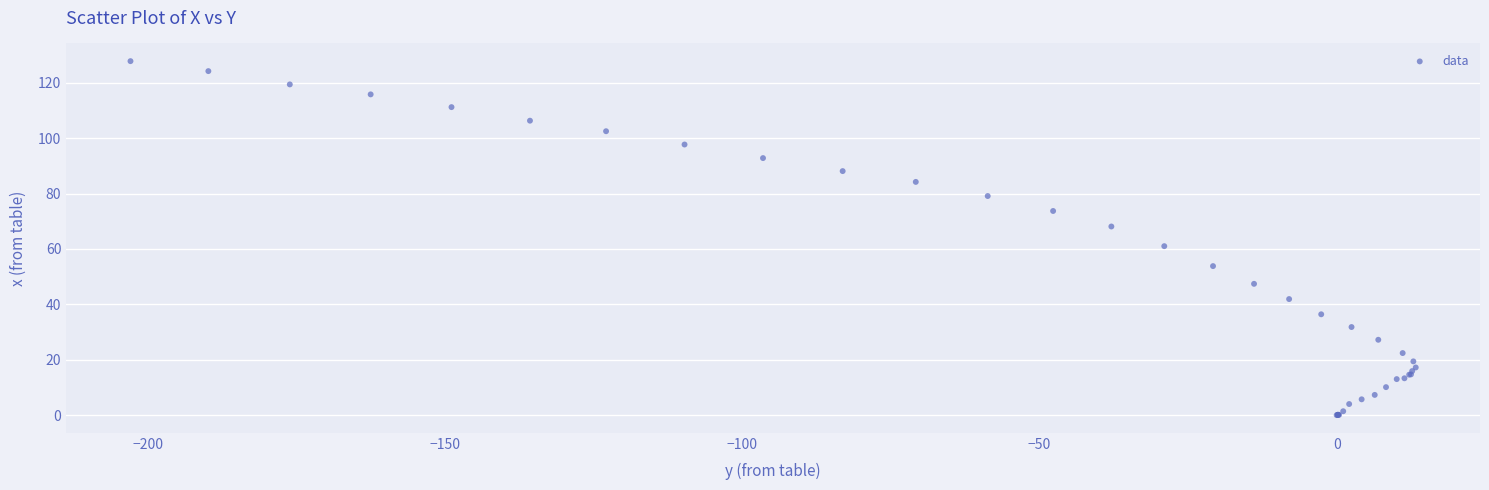

What Y value in the scatter plot is closest to 63?

61.0